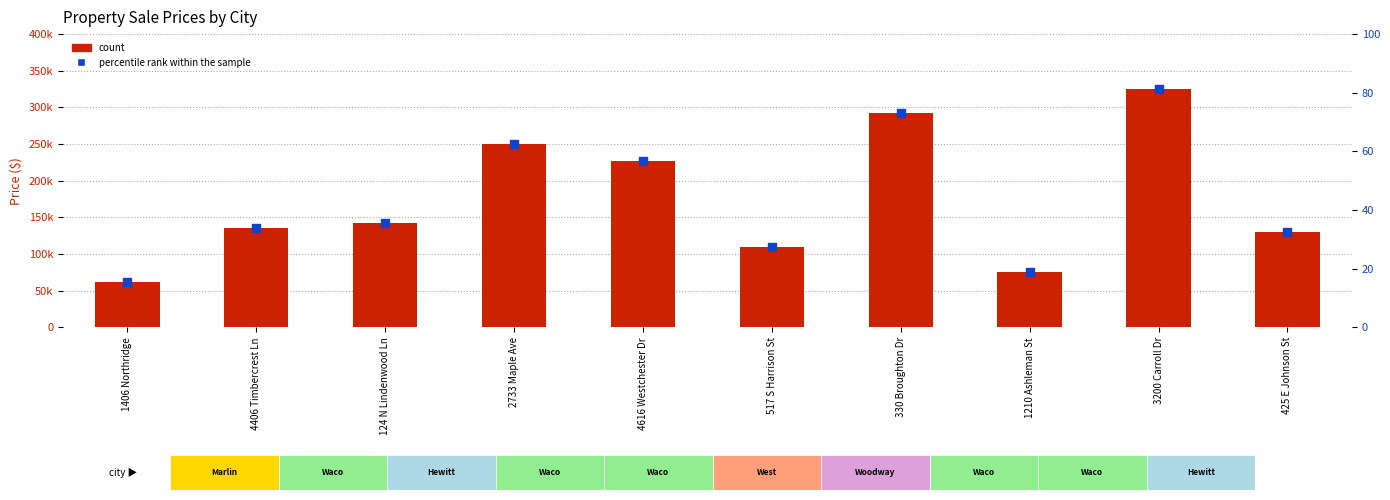

At which category is the sum across all series the highest?

3200 Carroll Dr